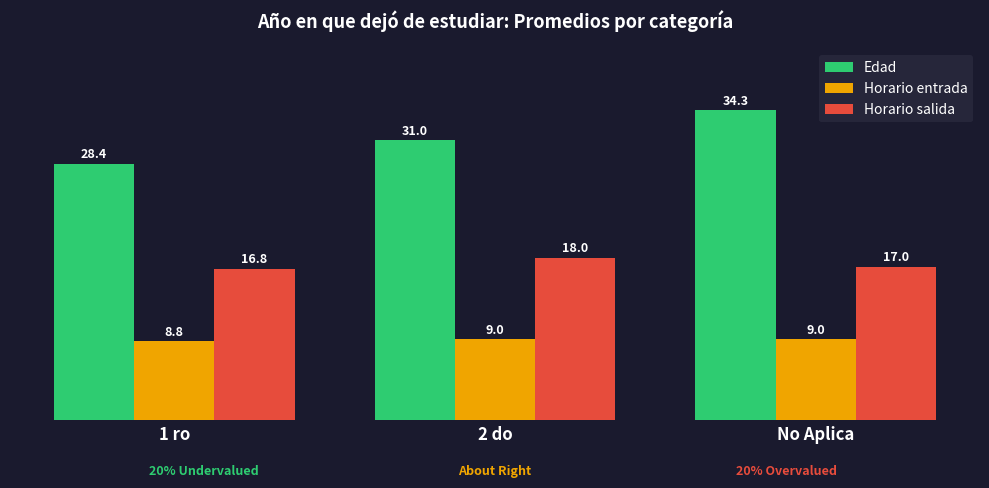

What is the sum of all Horario salida values?

51.8